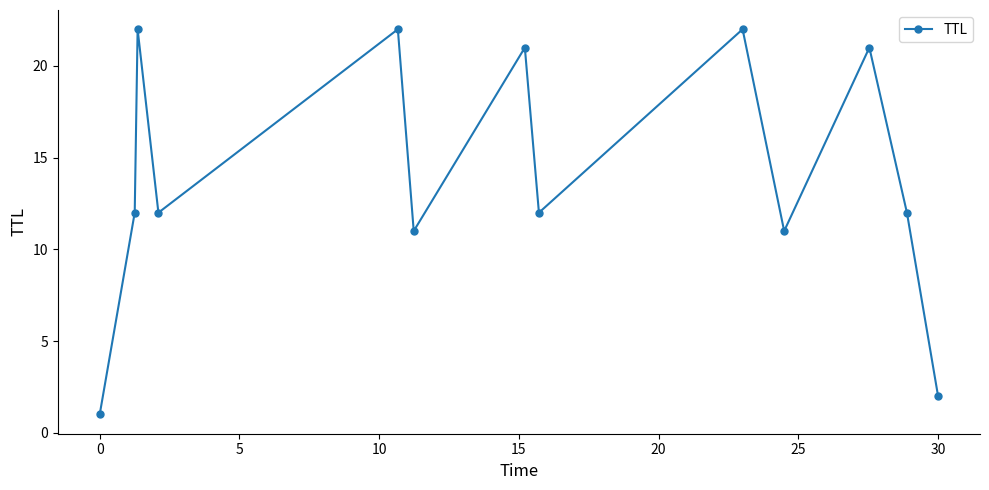

What is the value of the 4th point from the left?

12